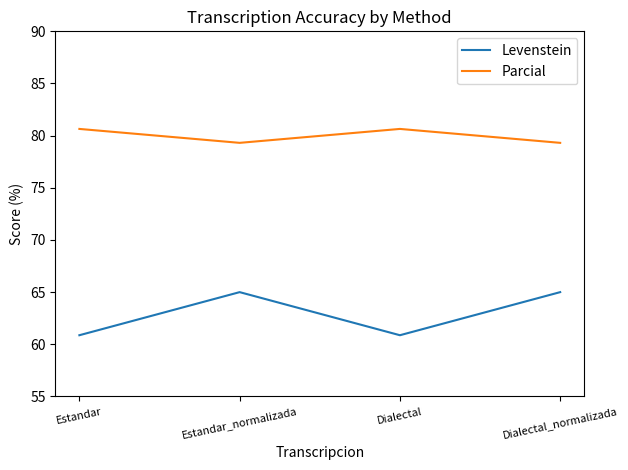

What is the total value across all series at Dialectal_normalizada?

144.3